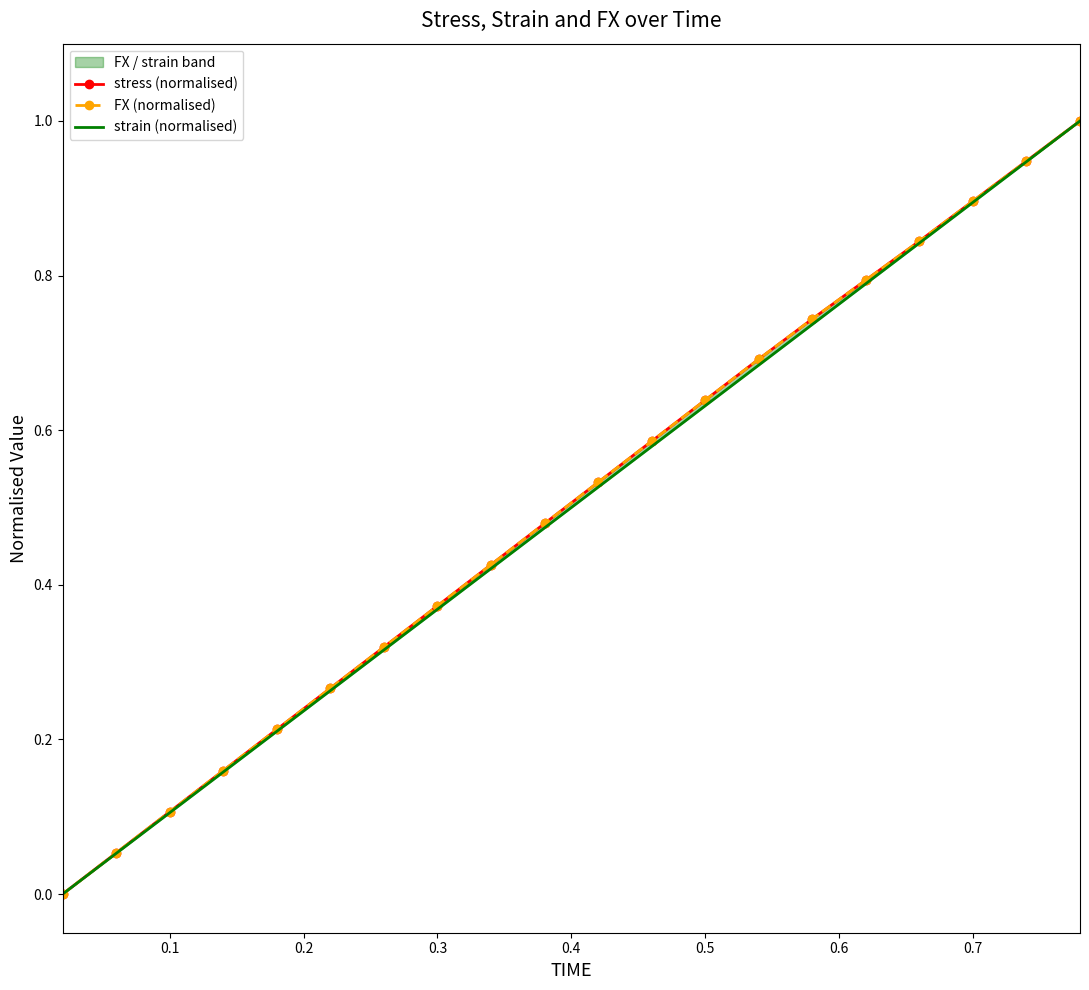

True or false: FX (normalised) and strain (normalised) intersect in this chart.

False